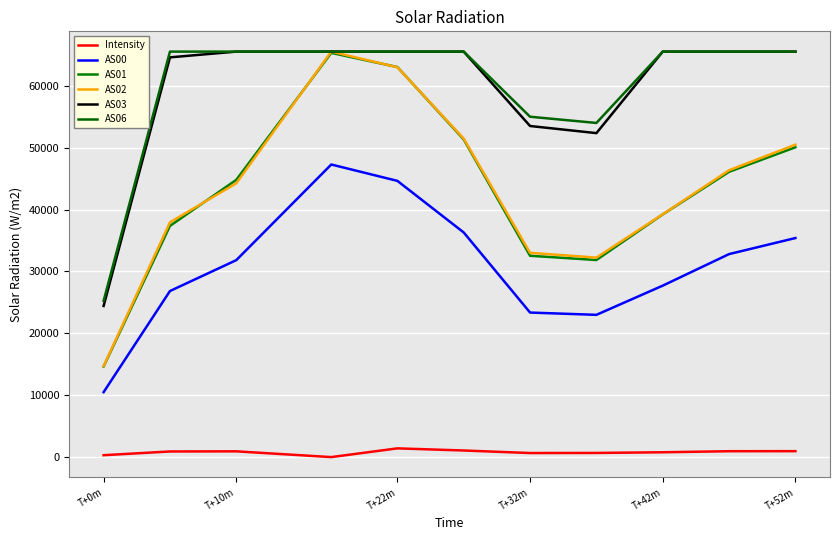

How many interior local valleys does the AS06 series have?

1